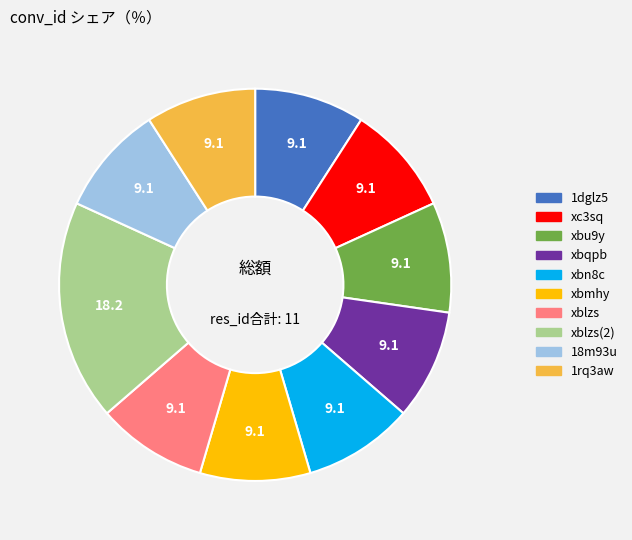

Is there any slice that represents more than half of the pie?

No